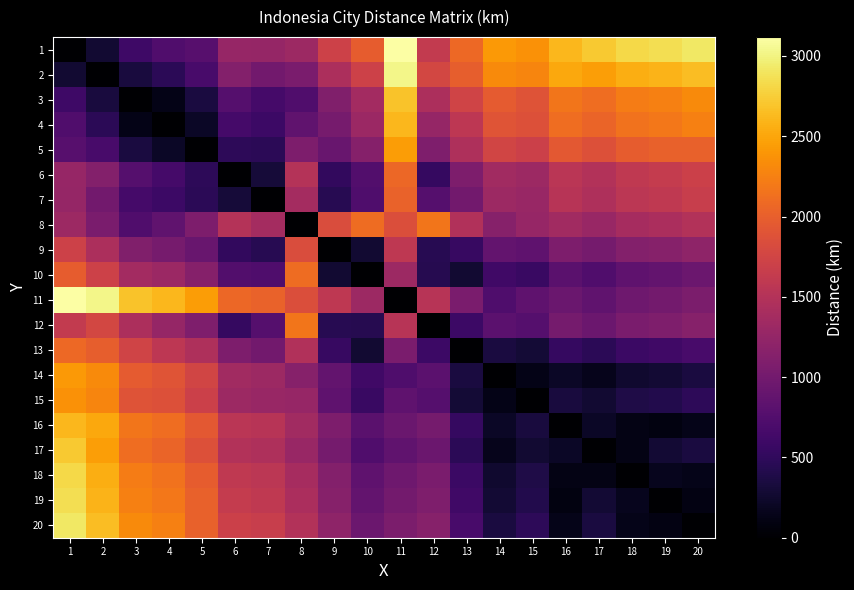

At how many categories does at least one series exceed 2841?

5